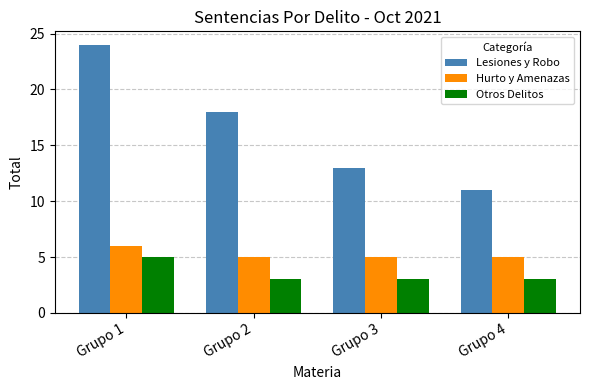

Which series has the largest total across all categories?

Lesiones y Robo